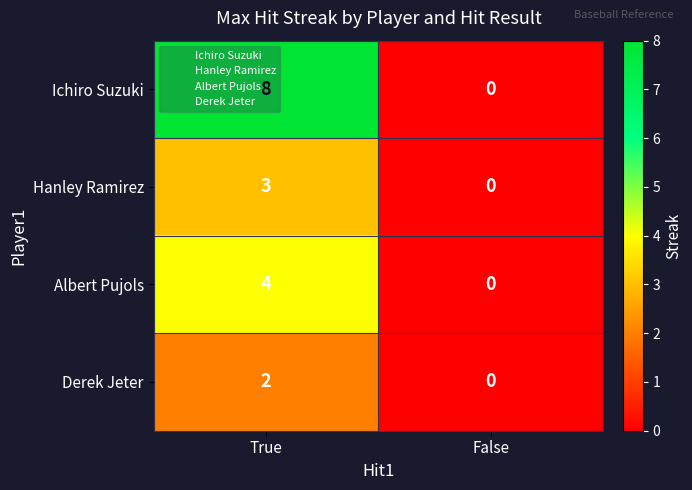

What is the spread (max minus min) of values at True?

6